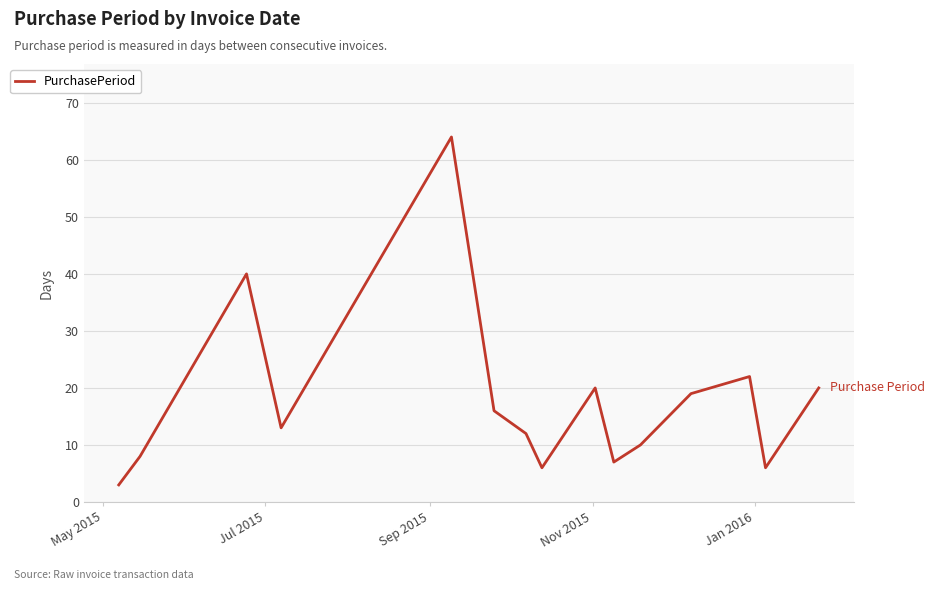

What is the minimum value shown in the chart?

3